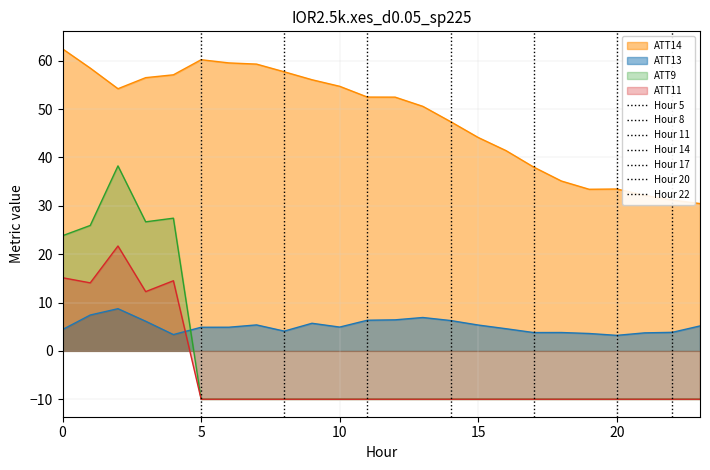

Reading left to right, what are all the values shown in this chart?

ATT9: 23.8	25.9	38.2	26.7	27.4	-10.0	-10.0	-10.0	-10.0	-10.0	-10.0	-10.0	-10.0	-10.0	-10.0	-10.0	-10.0	-10.0	-10.0	-10.0	-10.0	-10.0	-10.0	-10.0
ATT11: 15.1	14.1	21.7	12.2	14.5	-10.0	-10.0	-10.0	-10.0	-10.0	-10.0	-10.0	-10.0	-10.0	-10.0	-10.0	-10.0	-10.0	-10.0	-10.0	-10.0	-10.0	-10.0	-10.0
ATT13: 4.4	7.4	8.7	6.1	3.4	4.9	4.9	5.4	4.1	5.7	4.9	6.3	6.4	6.9	6.3	5.3	4.6	3.8	3.8	3.6	3.2	3.7	3.8	5.2
ATT14: 62.5	58.5	54.2	56.5	57.1	60.2	59.6	59.3	57.7	56.1	54.7	52.5	52.5	50.6	47.4	44.1	41.4	38.0	35.1	33.4	33.5	32.2	31.2	30.5